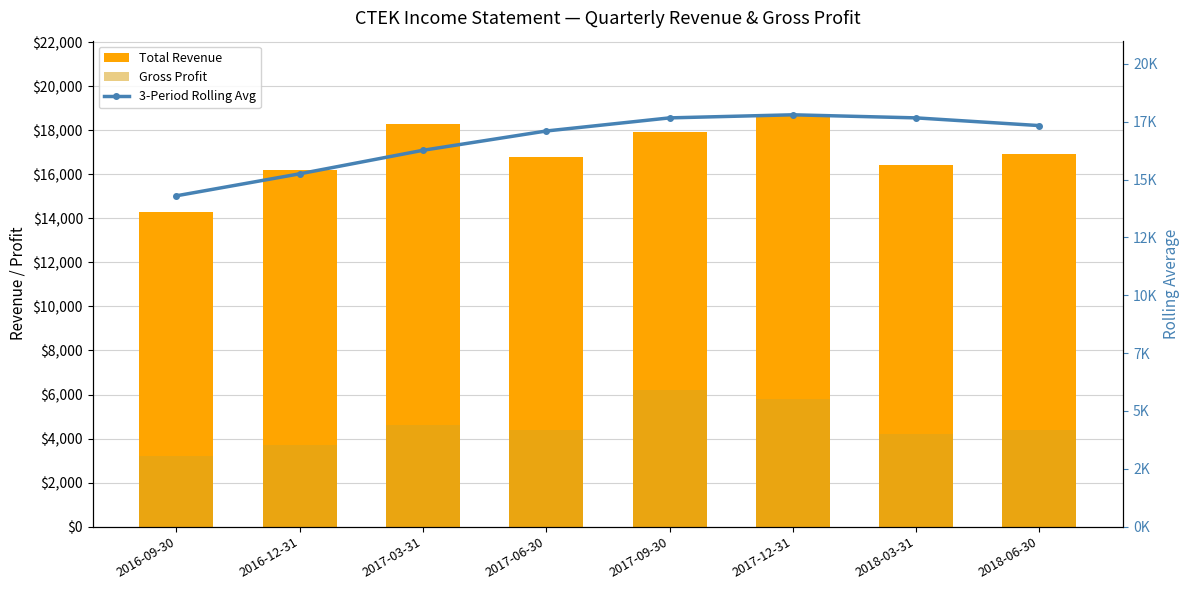

What is the value of the 3-Period Rolling Avg bar at the 1st from the left?

14300.0